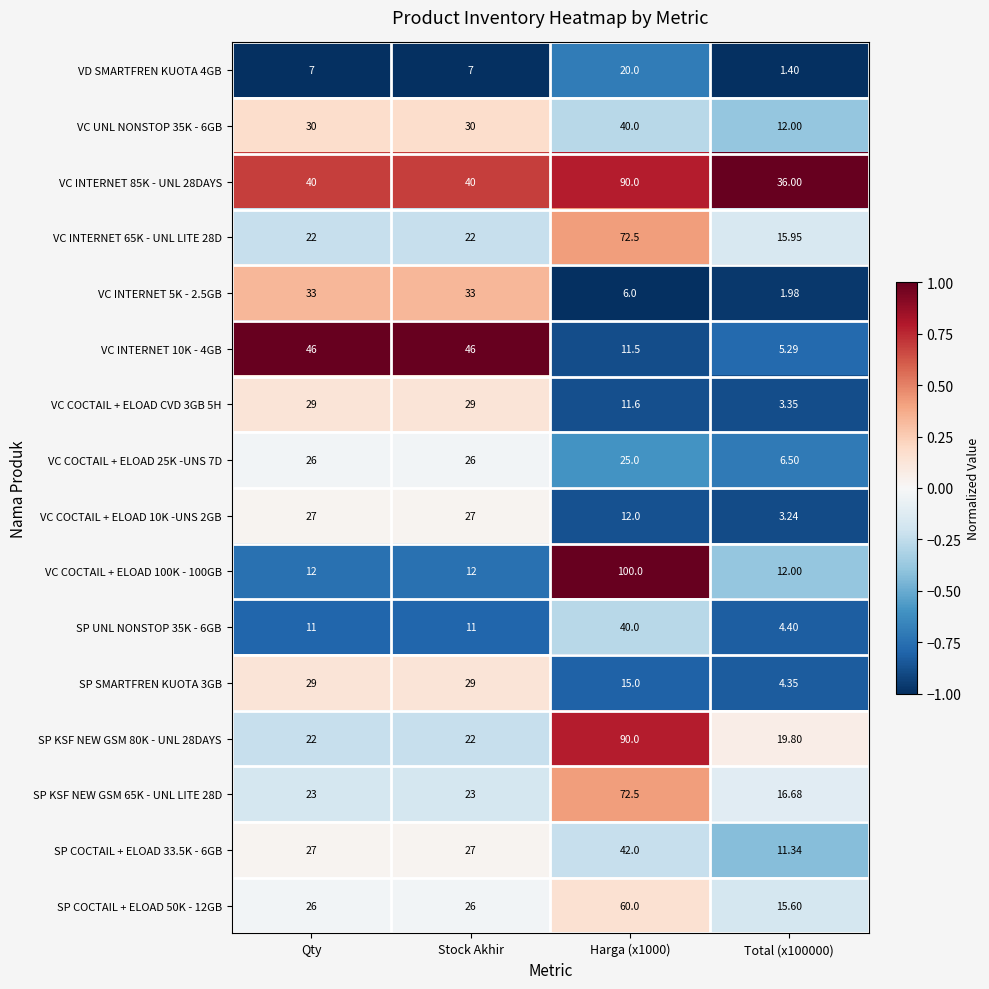

Which category has the lowest value across all series?

Total (x100000)